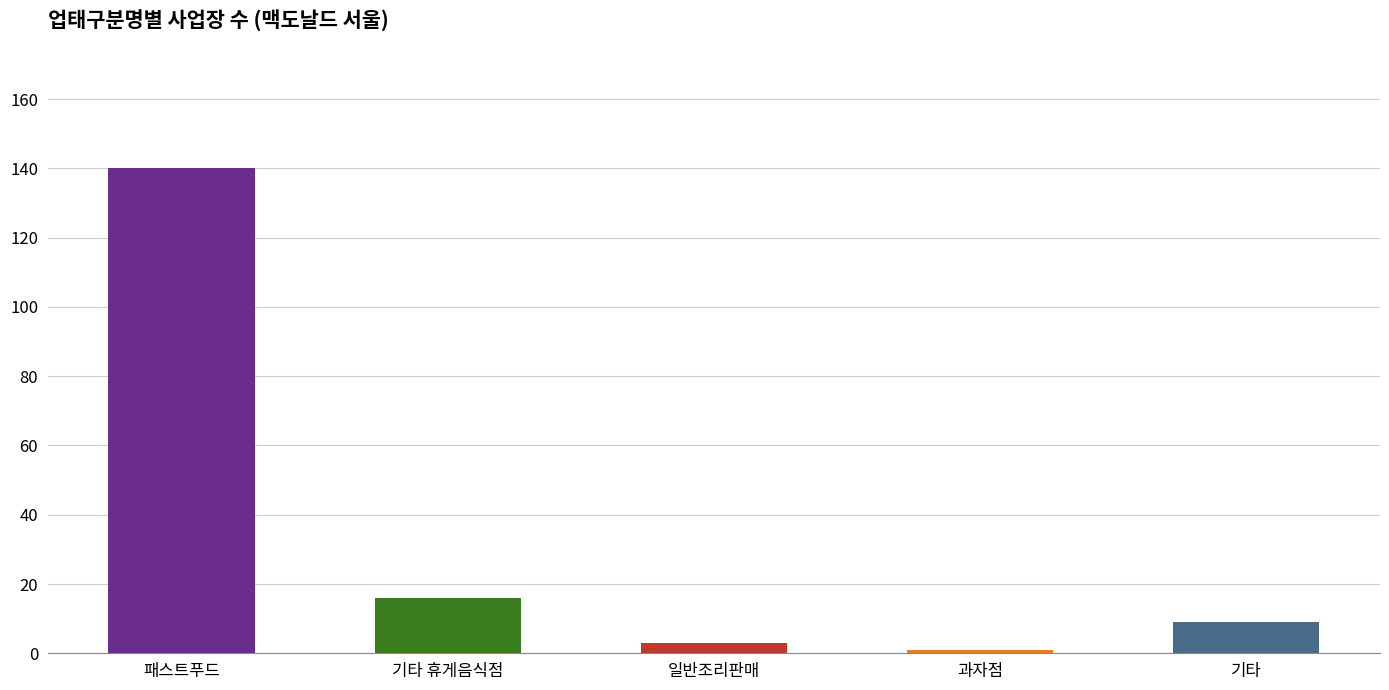

What is the average value?

34